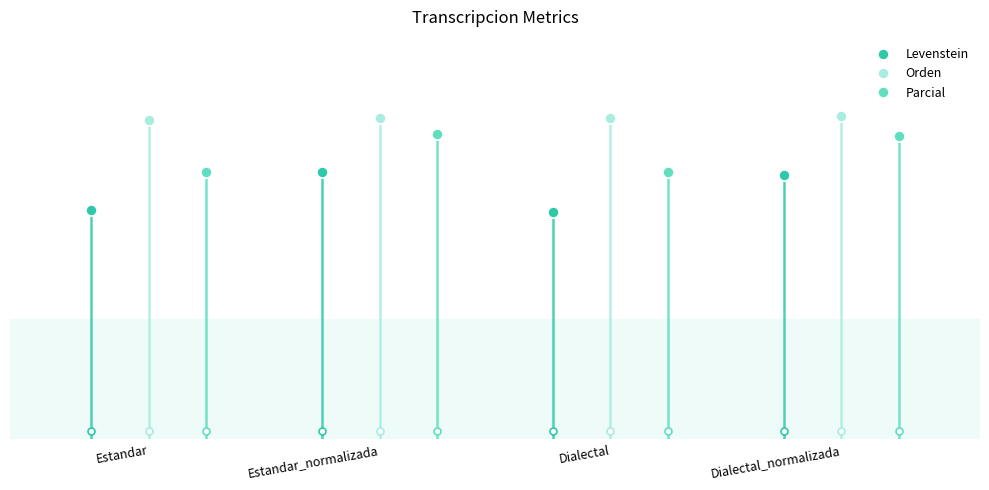

True or false: Orden has a value of 36.6 at Dialectal_normalizada.

False